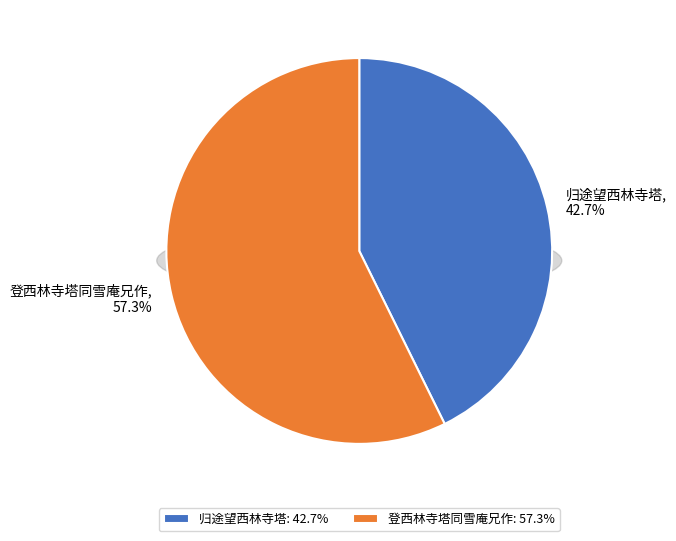

Count the number of slices in the pie.

2